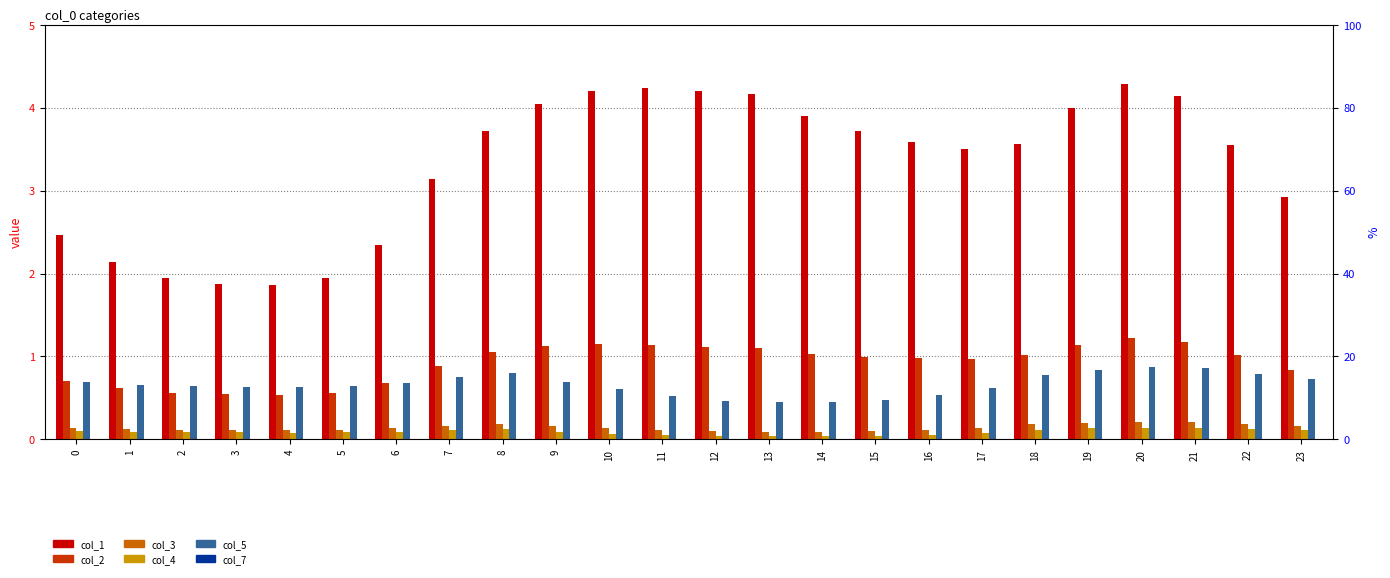

Between 7 and 21, which series saw the biggest shift?

col_1